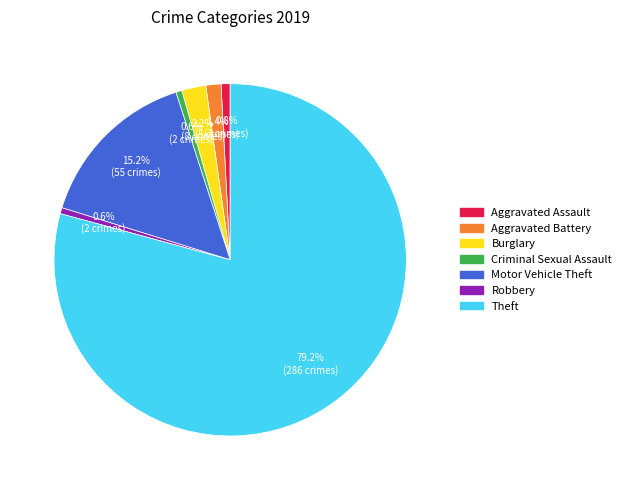

Approximately how many times larger is the value at Theft compared to Aggravated Assault?

95.3